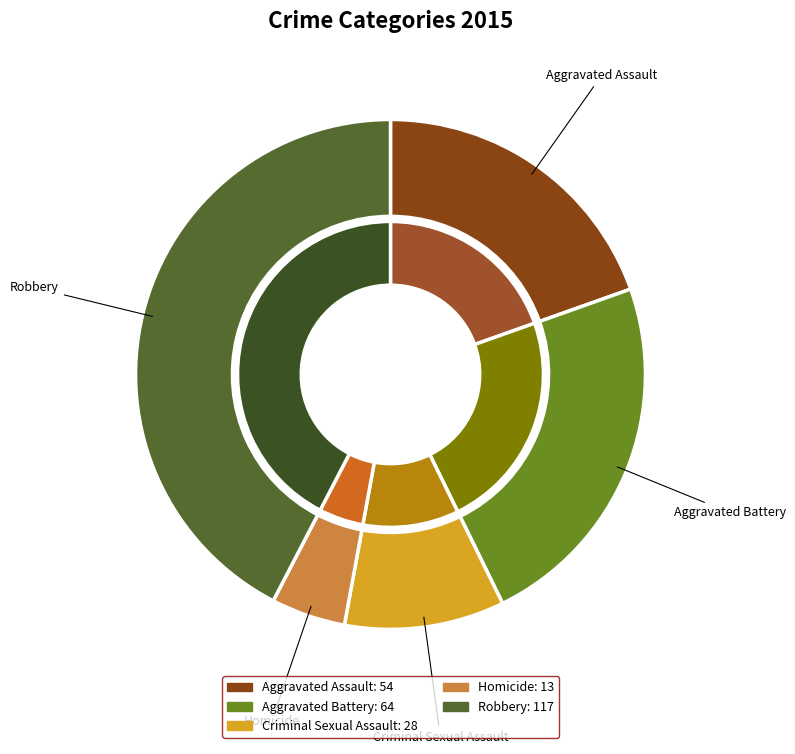

Which has a higher value, Aggravated Battery or Aggravated Assault?

Aggravated Battery